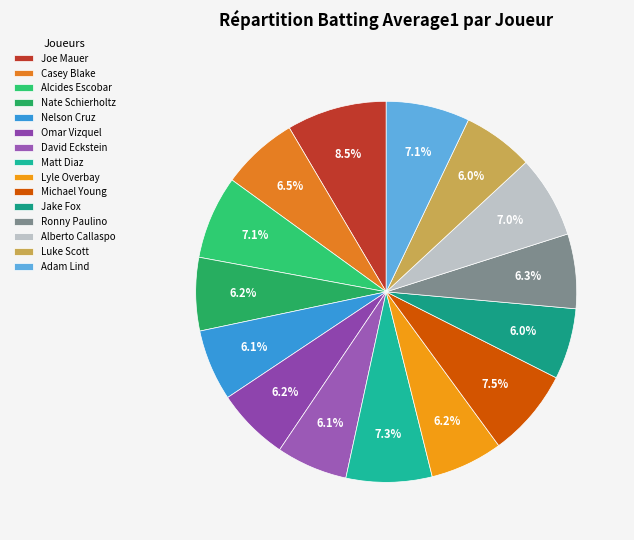

Count the number of slices in the pie.

15